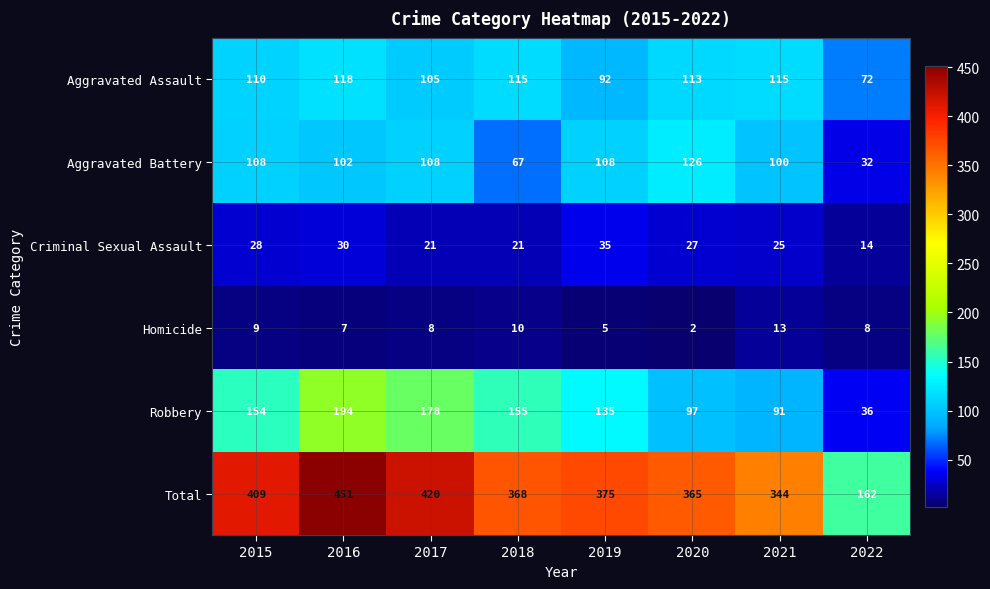

Is the value of Homicide at 2022 greater than the value of Aggravated Assault at 2020?

No